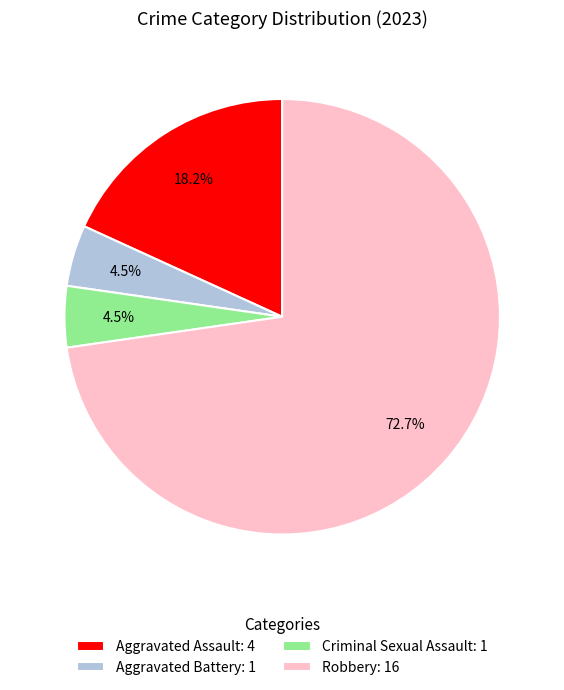

True or false: Aggravated Battery accounts for 16% of the total.

False